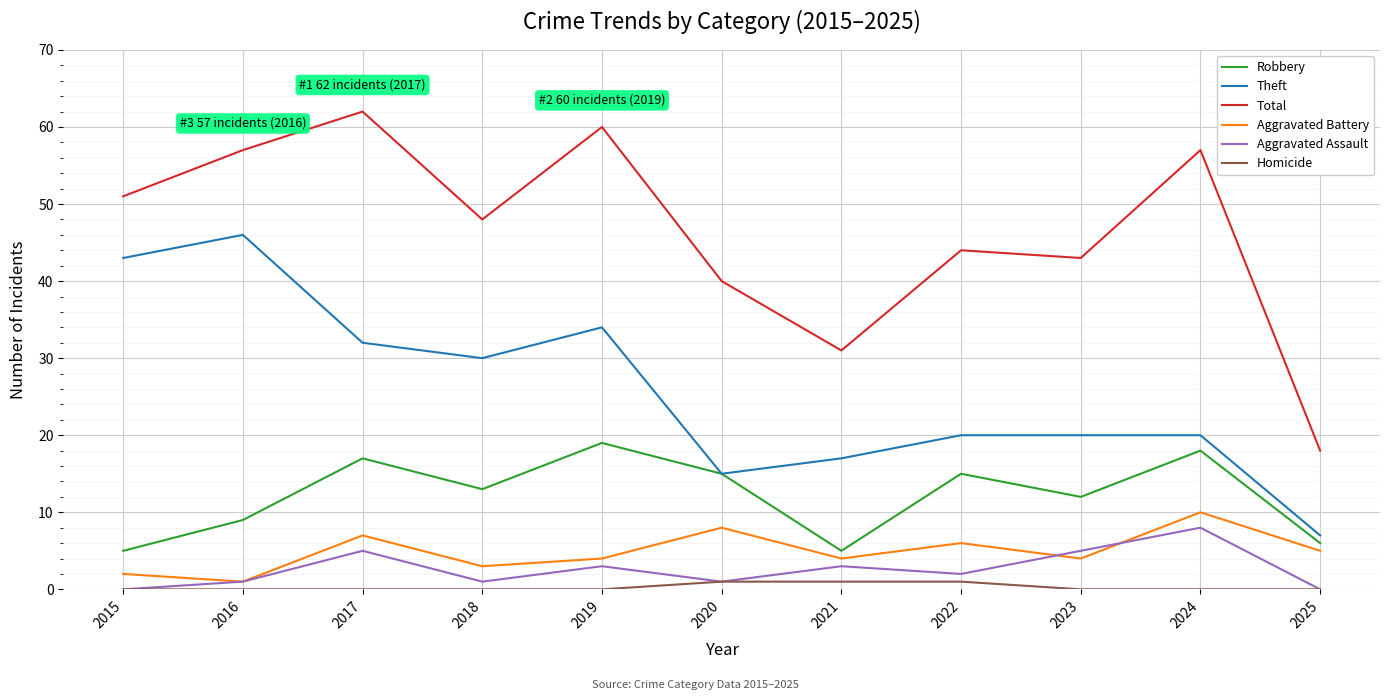

The value of Total at 2023 is 43. True or false?

True